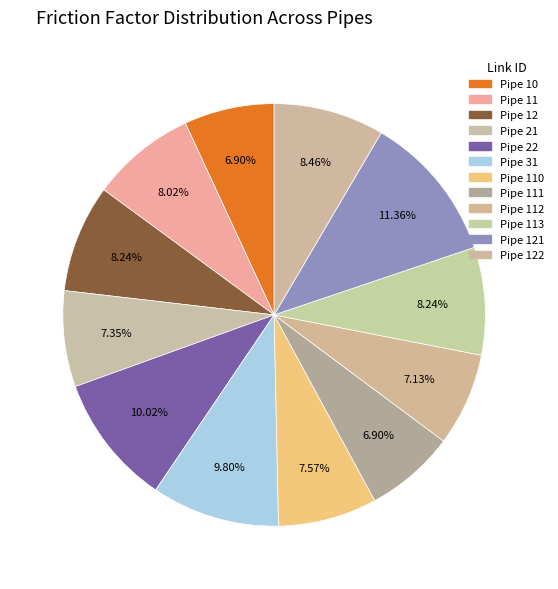

Which slice is the largest?

Pipe 121